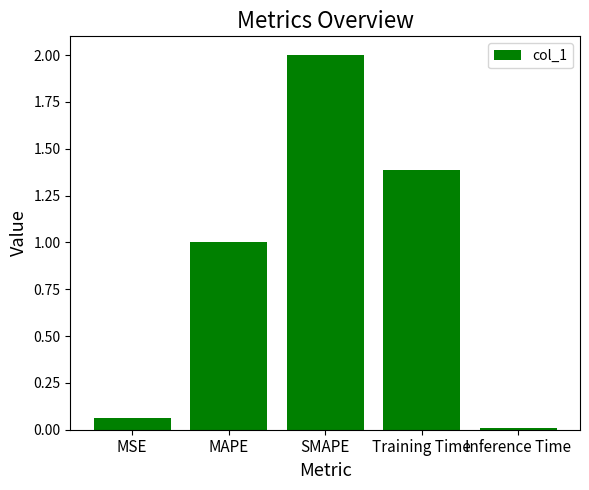

At which label does the data first exceed 1?

MAPE